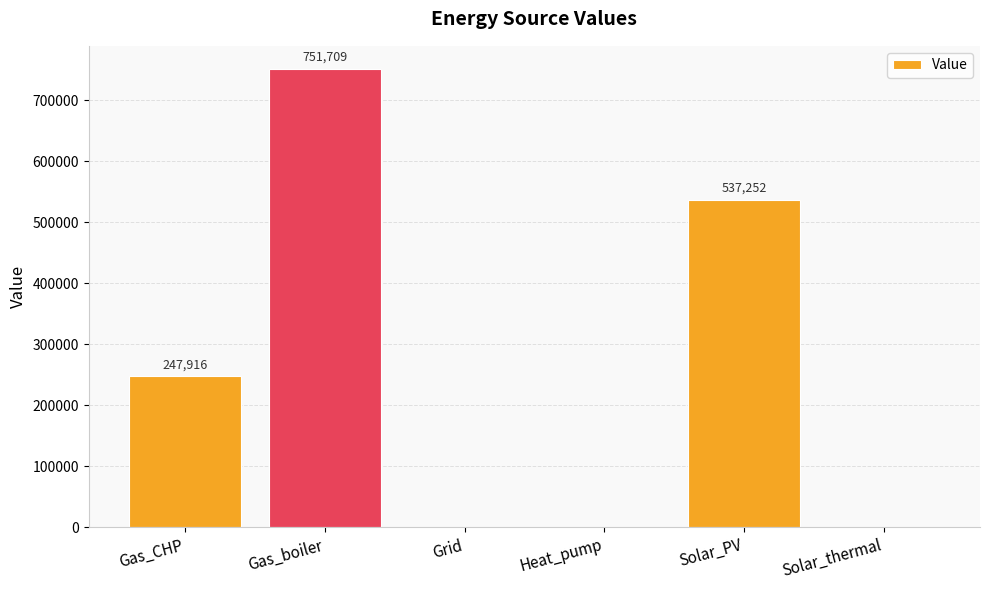

Is it true that the value at Solar_PV is 537252.3?

True